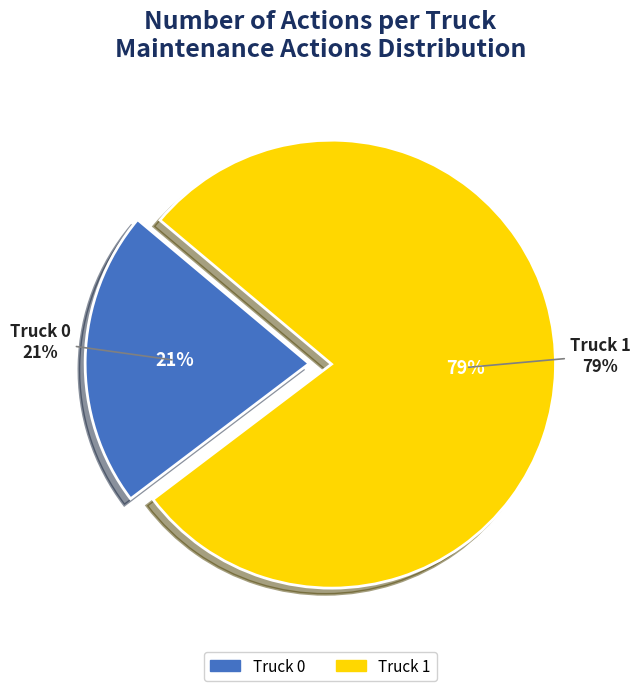

Rank the categories by value from highest to lowest.

Truck 1, Truck 0